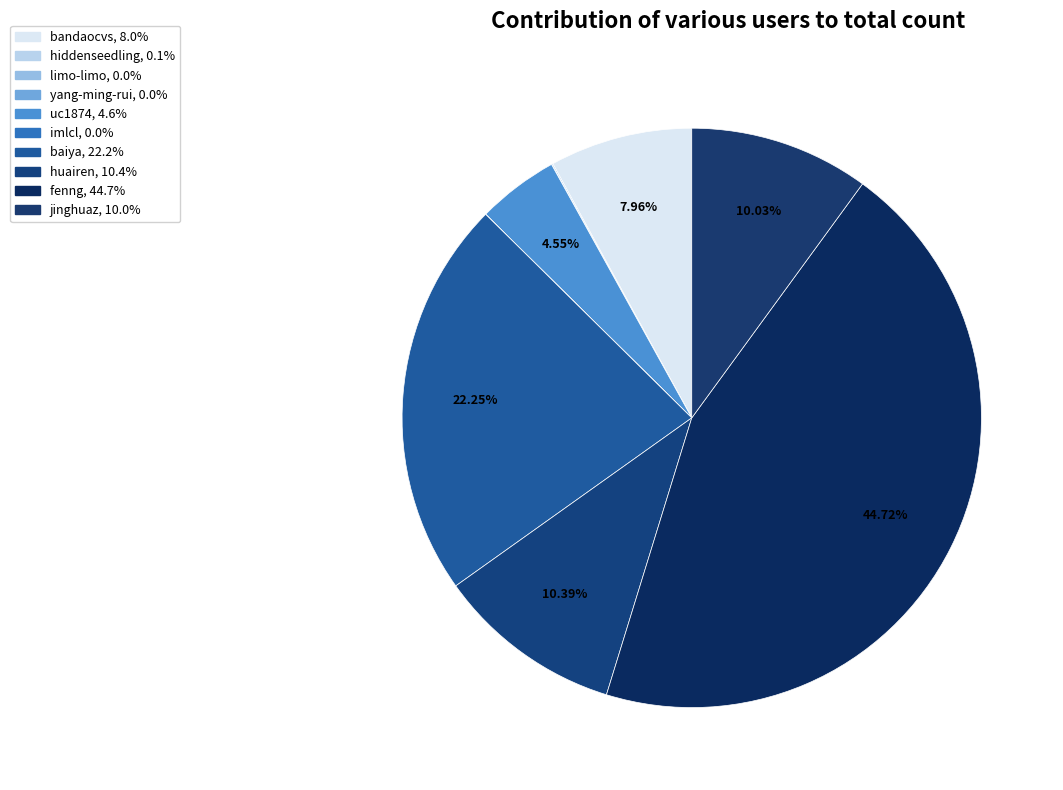

How many segments does this pie chart have?

10